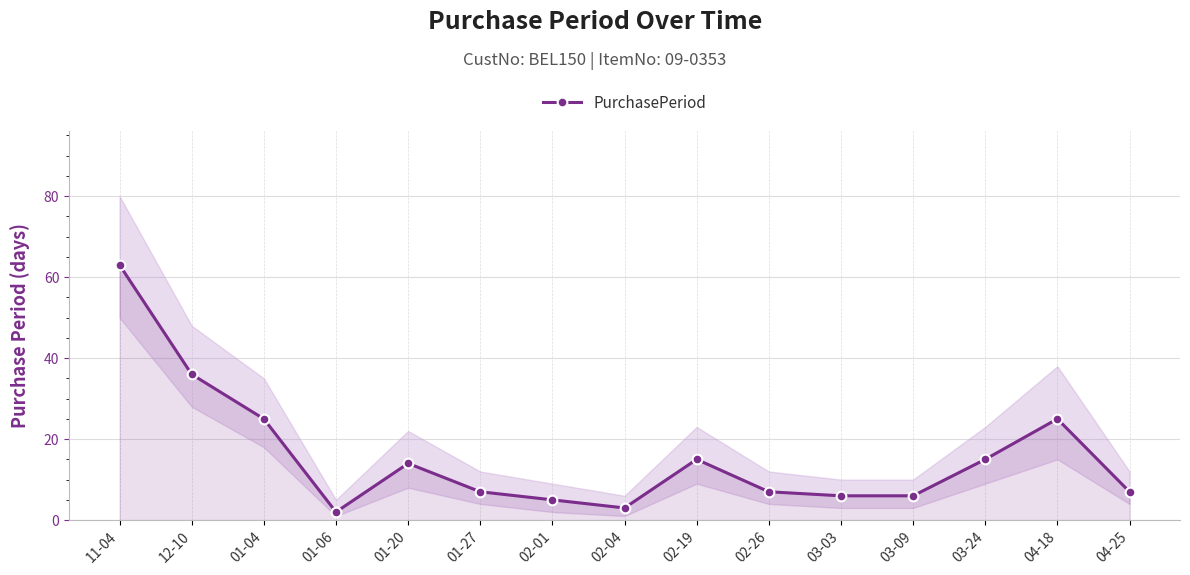

Reading left to right, what are all the values shown in this chart?

63	36	25	2	14	7	5	3	15	7	6	6	15	25	7